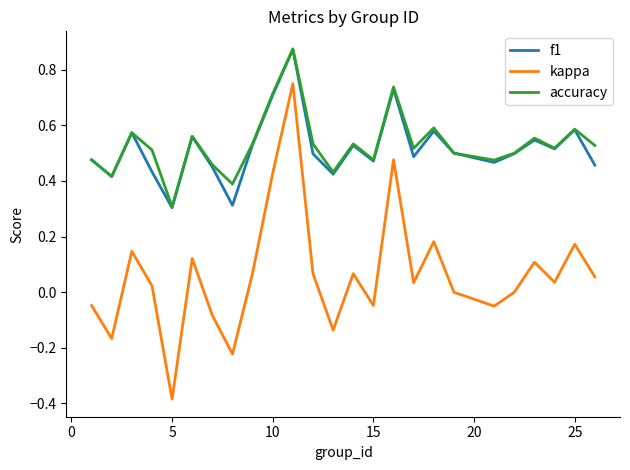

What is the lowest value of the f1 series?

0.3